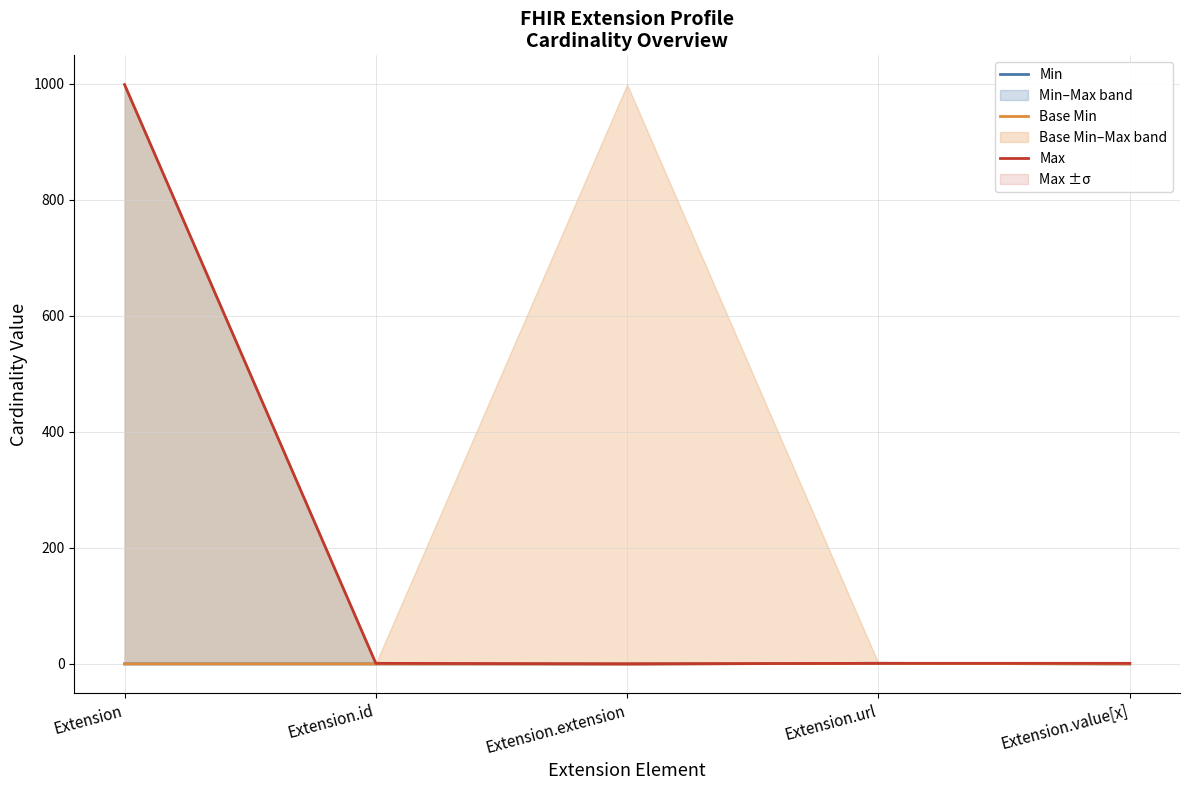

At which label does Max first exceed 1?

Extension